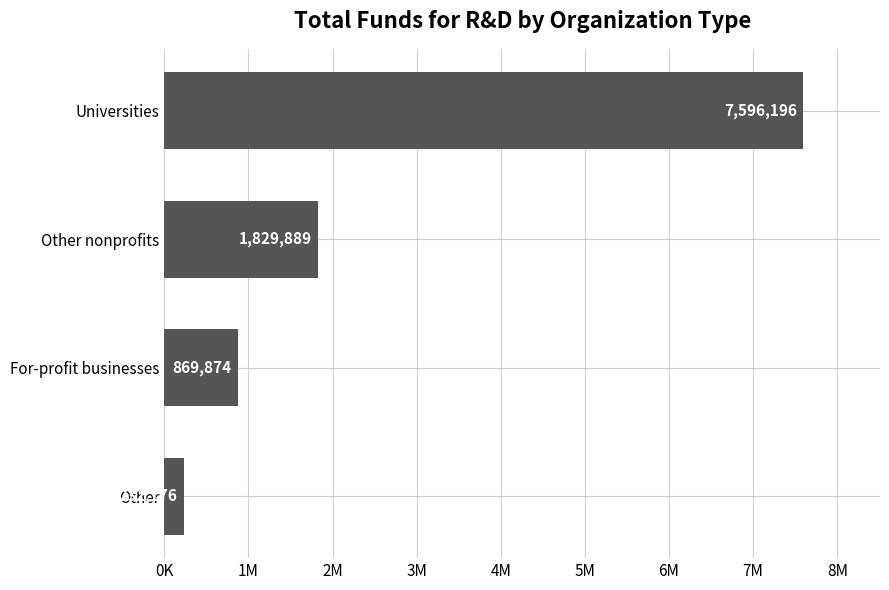

Rank the categories by value from lowest to highest.

Other, For-profit businesses, Other nonprofits, Universities